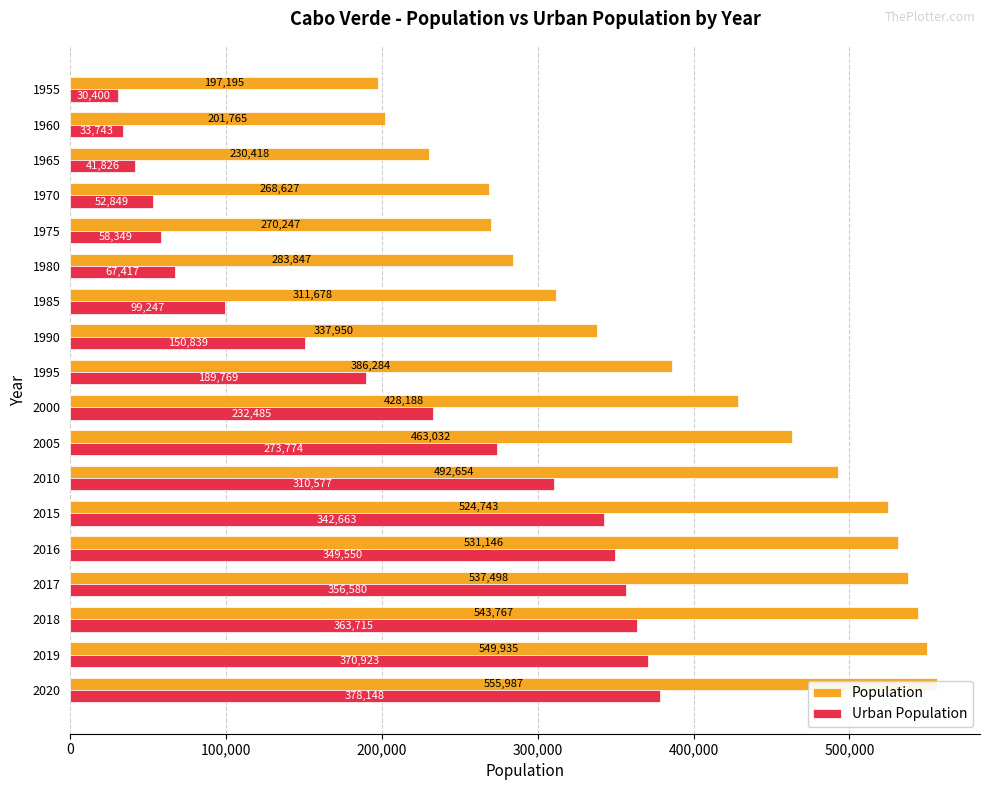

What is the value of the Population bar at the 7th from the left?

492654